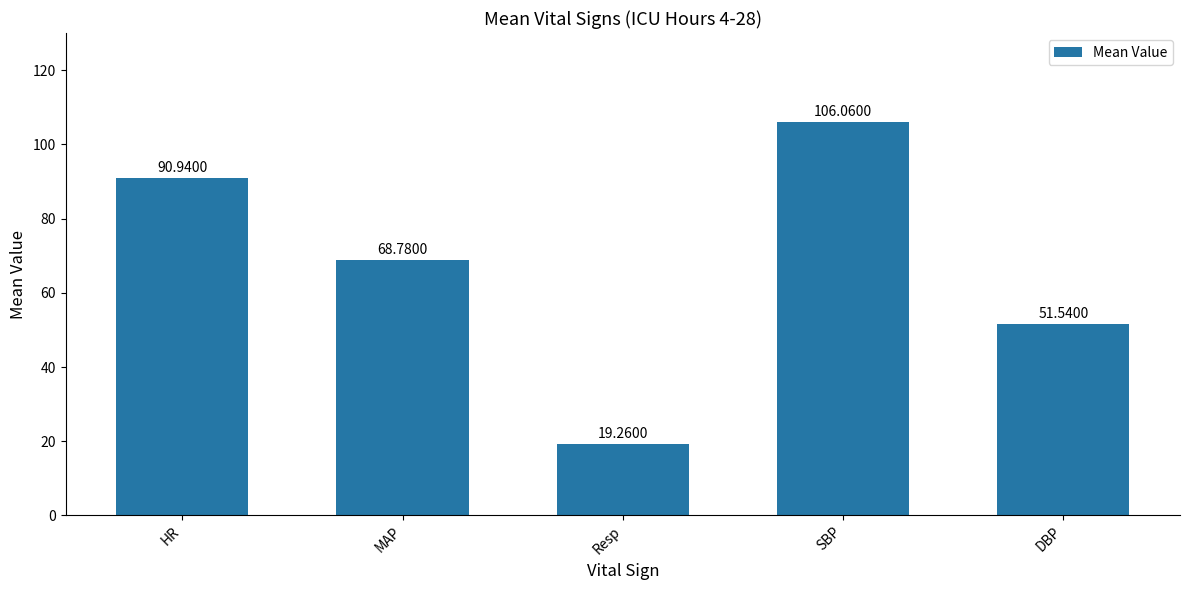

What is the change in value from HR to Resp?

-71.7